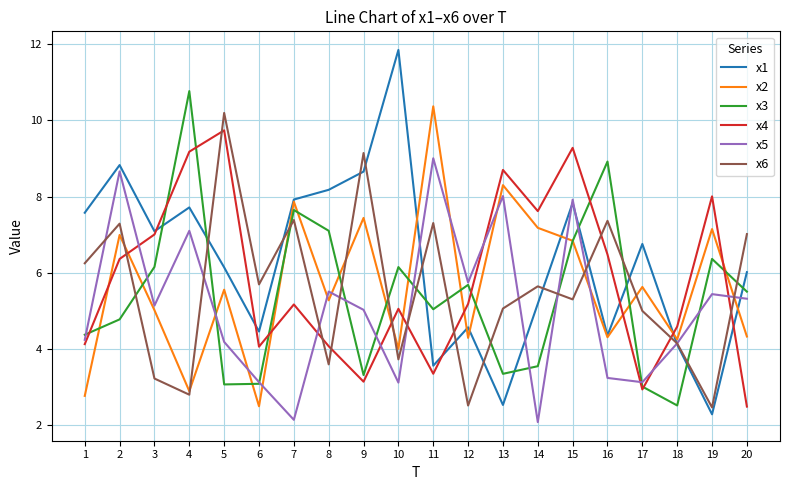

What are all the series names shown in the legend?

x1, x2, x3, x4, x5, x6